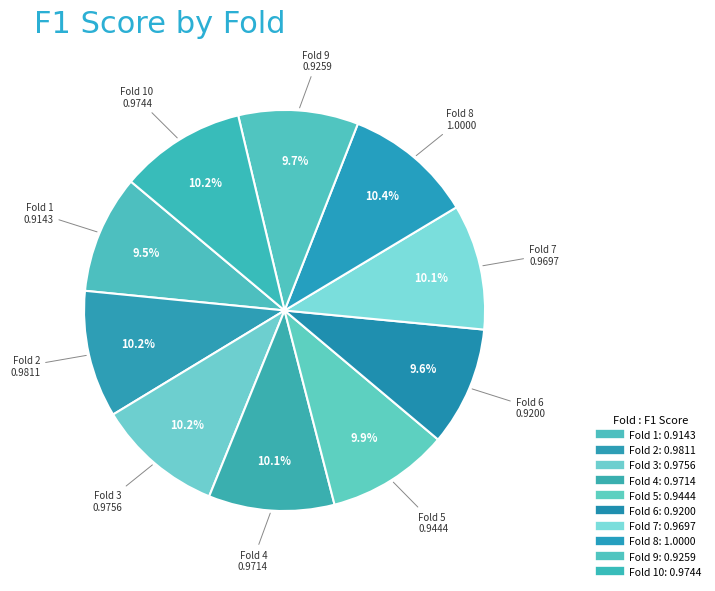

Count the number of slices in the pie.

10